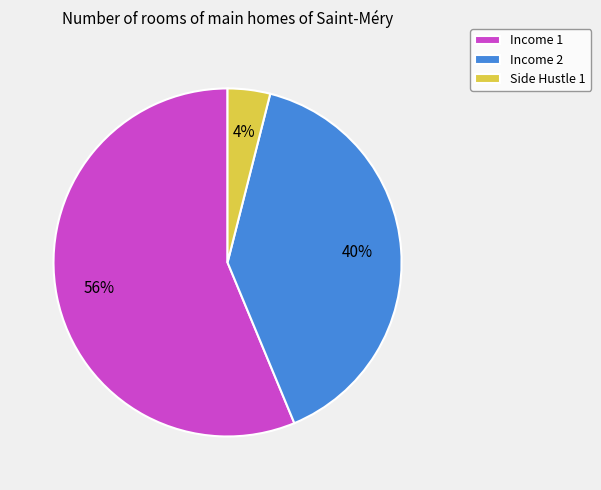

The Side Hustle 1 slice represents 16% of the pie. True or false?

False